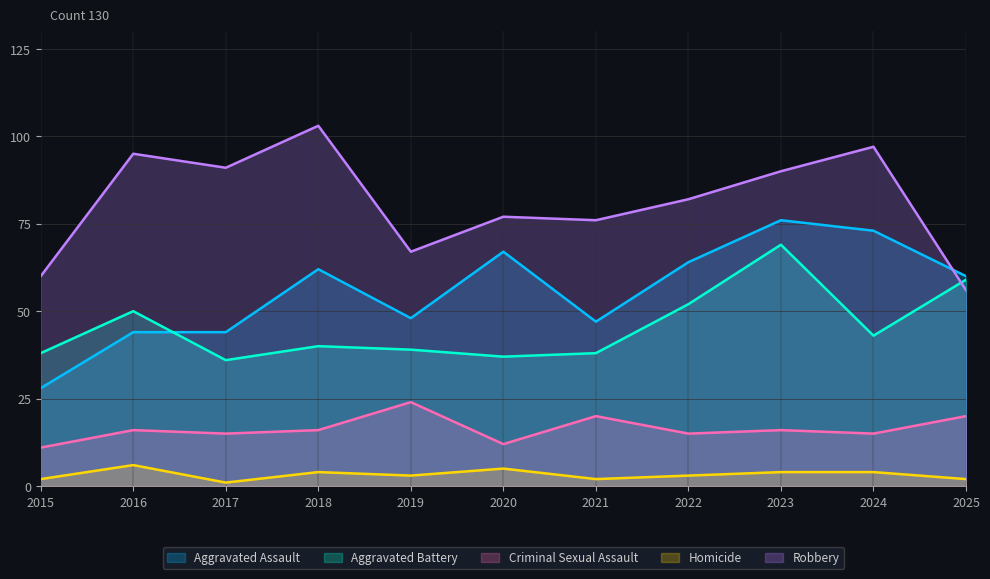

What is the sum of all Aggravated Battery values?

501